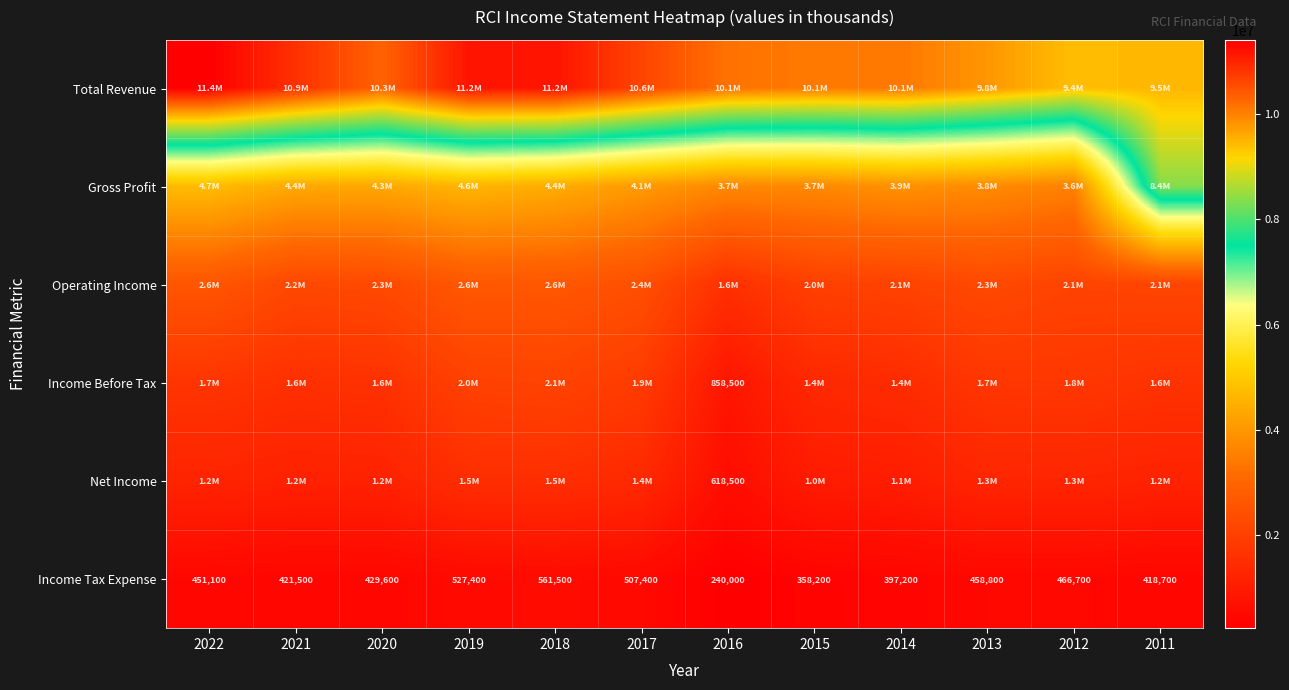

The value of Income Tax Expense at 2017 is 189077. True or false?

False